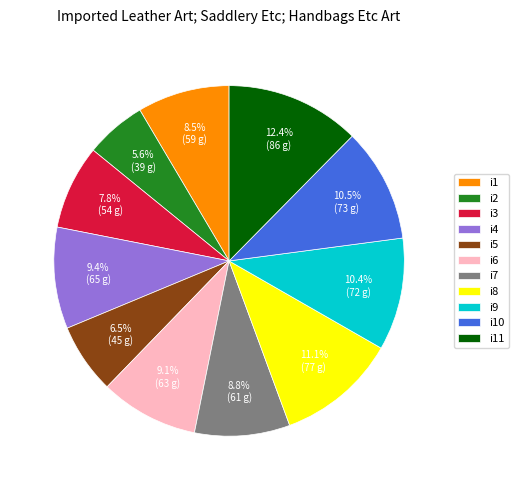

Is there any slice that represents more than half of the pie?

No